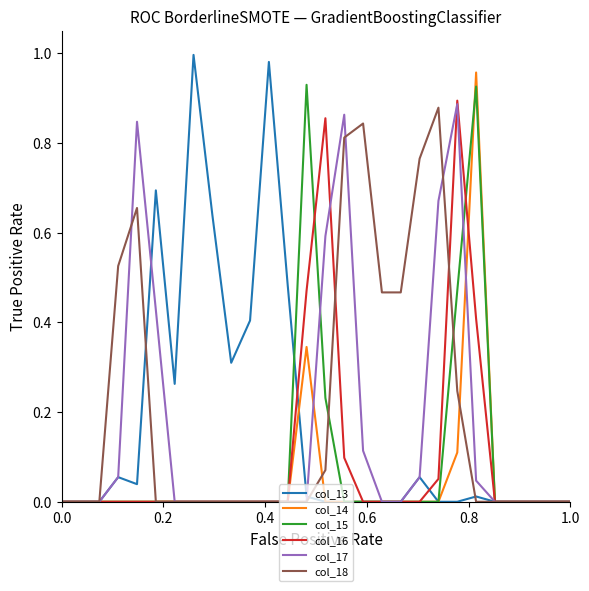

In col_13, how many points are higher than both neighbors (excluding endpoints)?

6